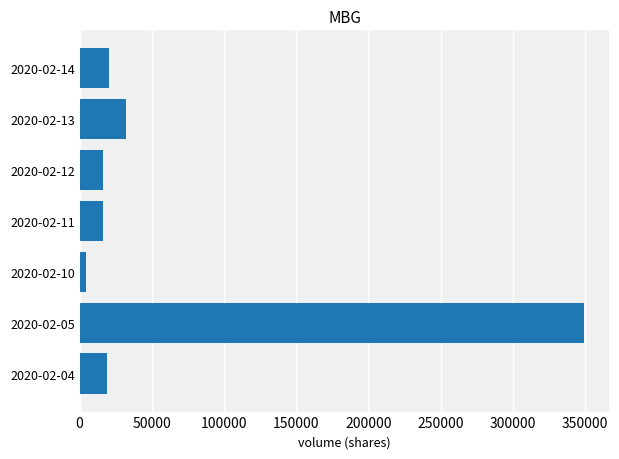

Is it true that the value at 2020-02-13 is 55269?

False